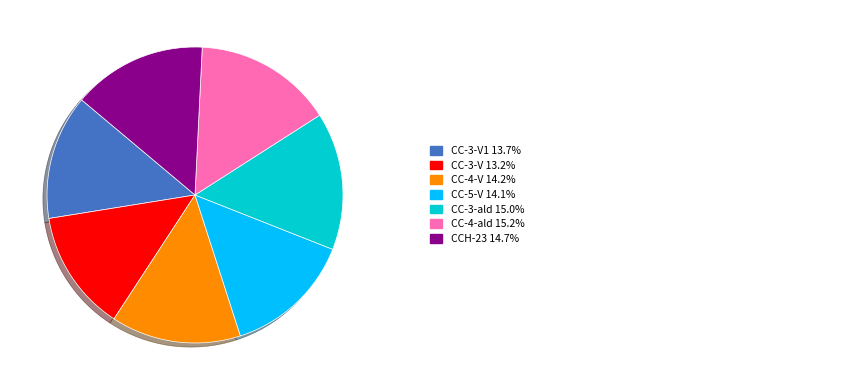

Does any single category account for the majority?

No